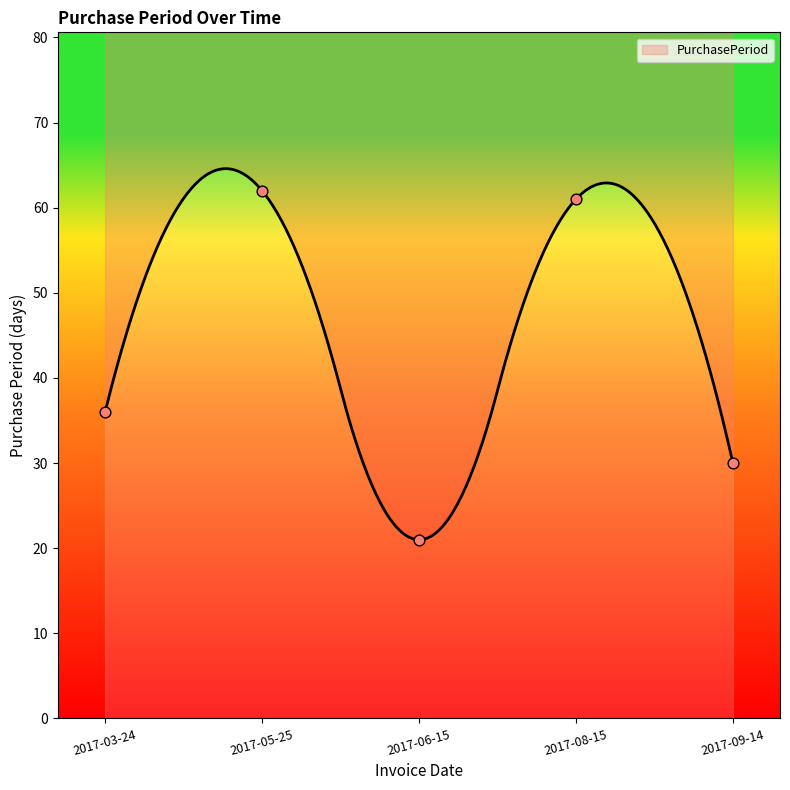

Approximately how many times larger is the value at 2017-03-24 compared to 2017-08-15?

0.6